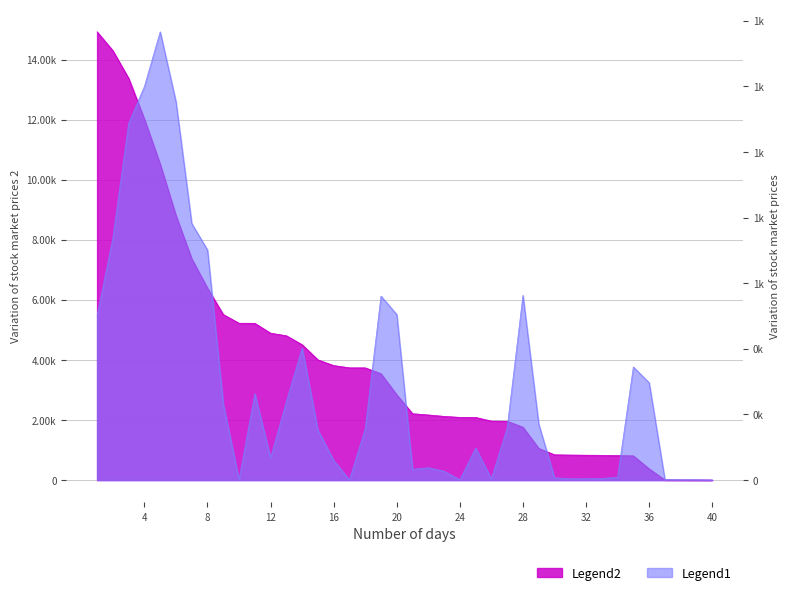

How many lines are shown in the chart?

2